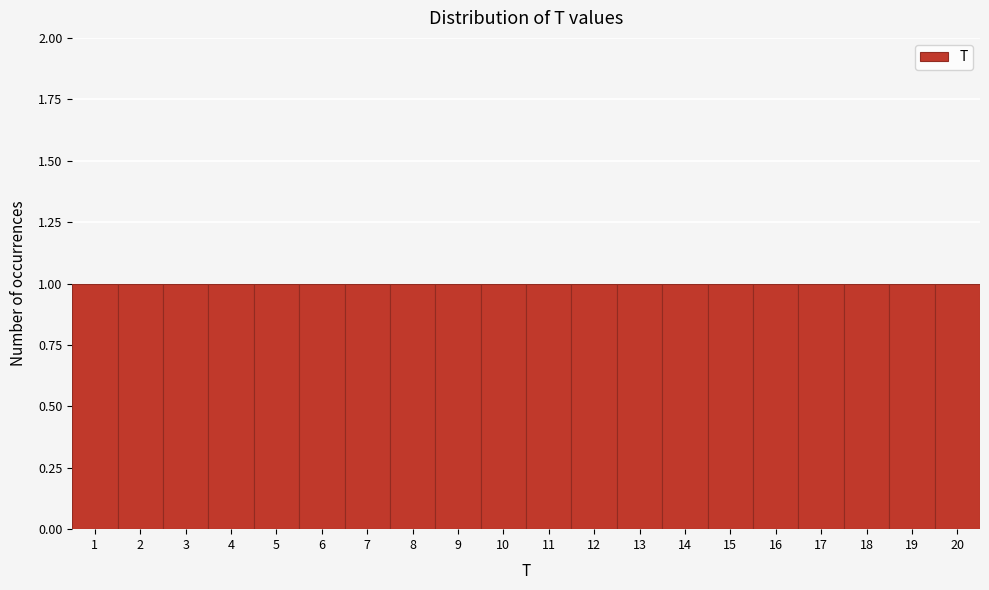

What is the height of the bar covering 15.5 to 16.5 on the x-axis? The values are not printed on the chart, so give them approximately, as read against the axis.

1